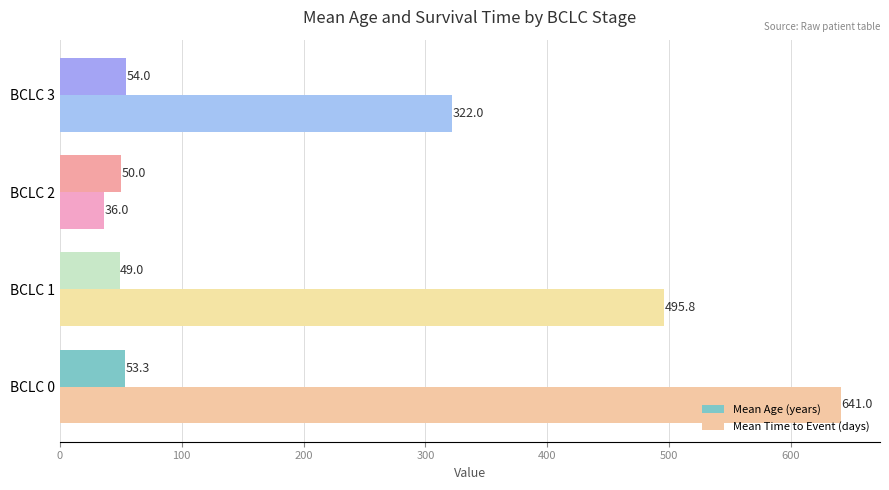

Where is Mean Age (years) nearest to the value 51?

BCLC 2